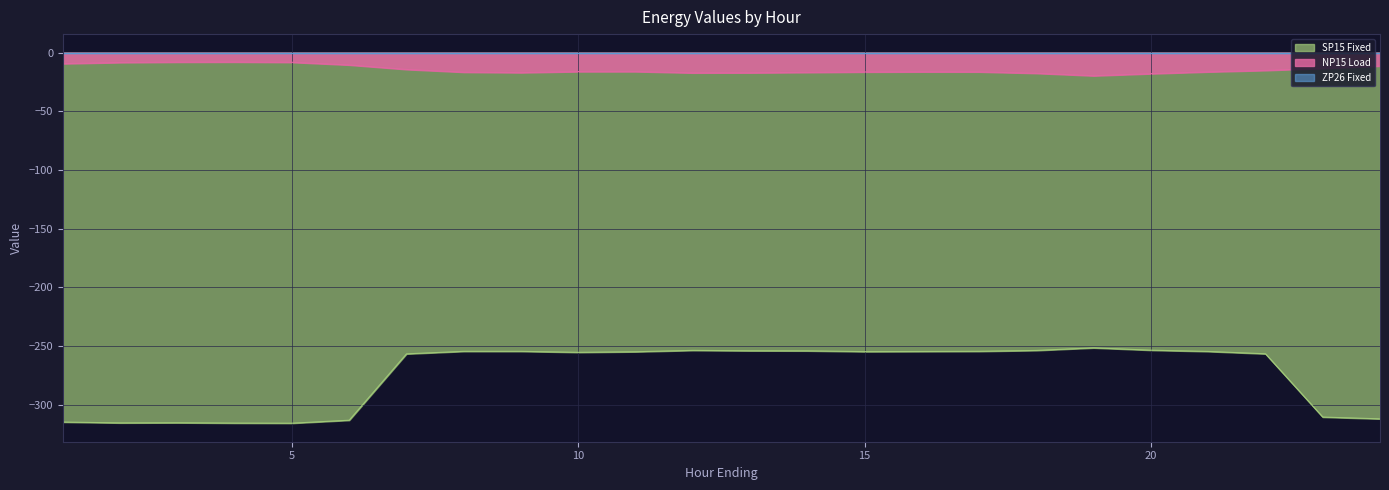

Rank the series by their average value, from lowest to highest.

SP15 Fixed, NP15 Load